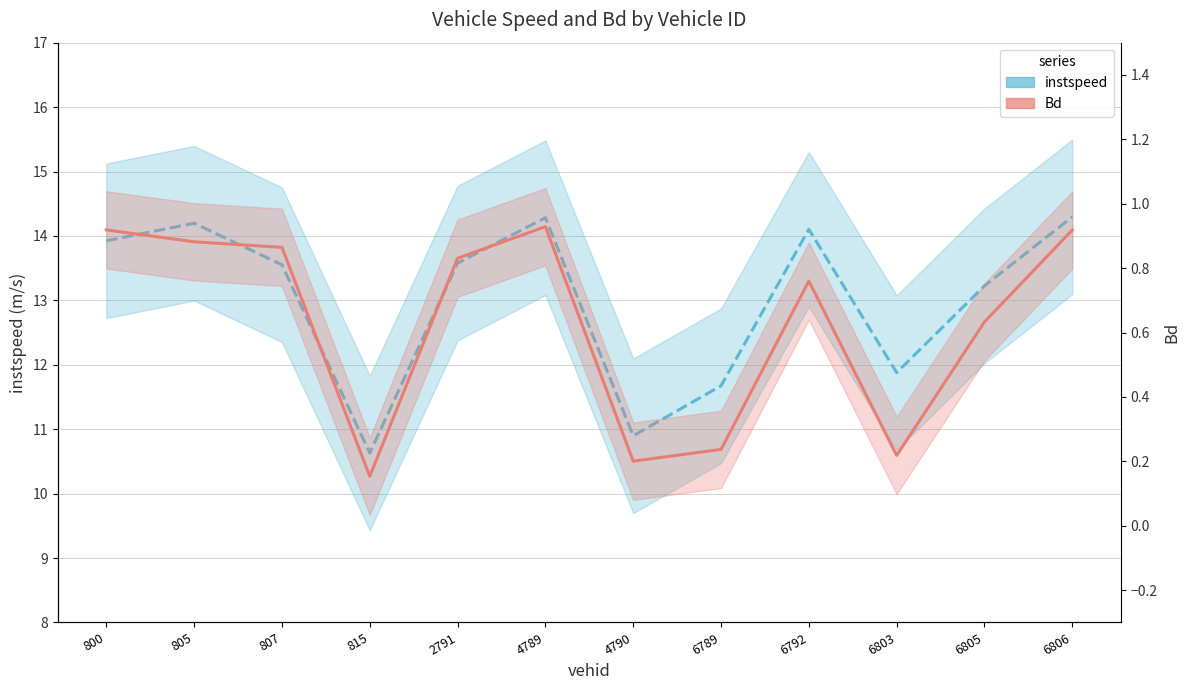

What is the difference between the second highest and minimum values in the Bd series?

0.8